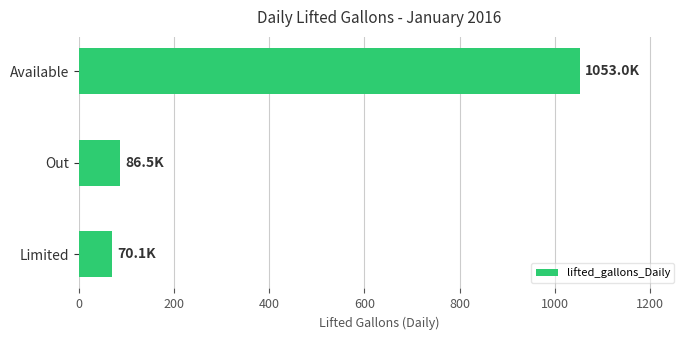

What is the greatest value displayed?

1053.0